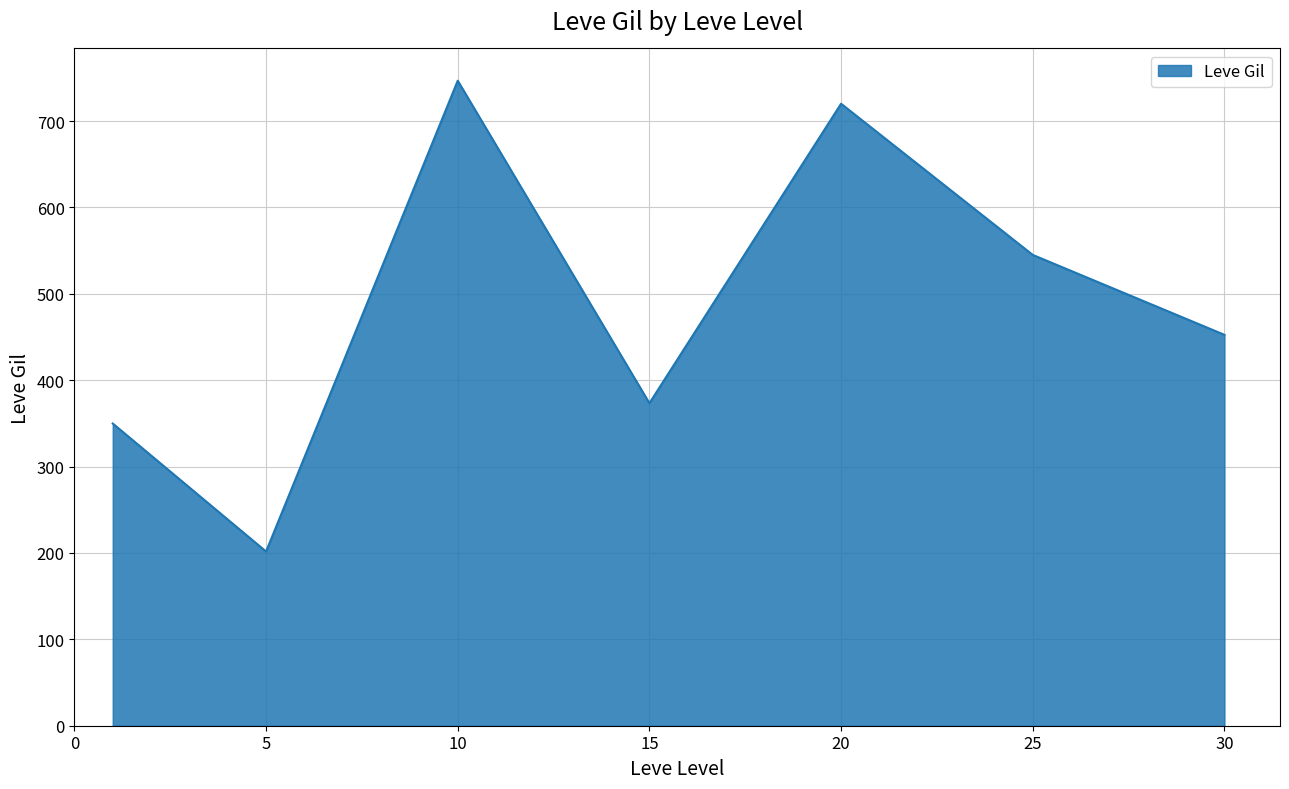

Does the chart have visible grid lines?

Yes